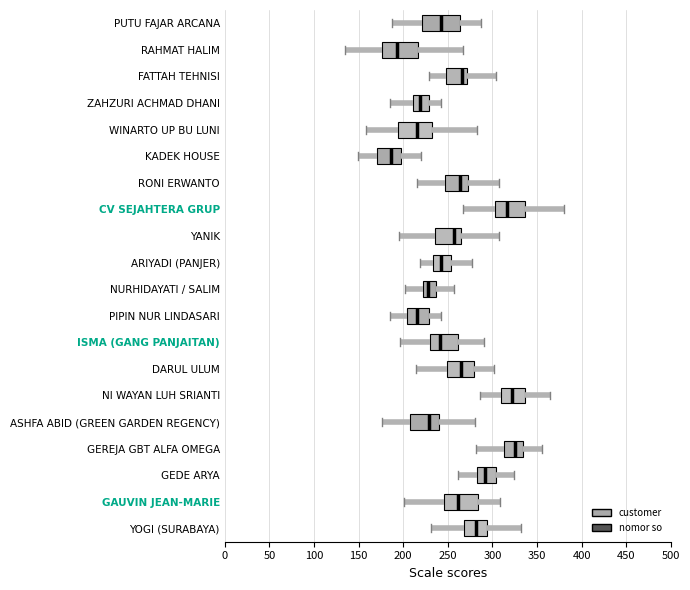

Reading bottom to top, transcribe this box plot: for each box, give where its median line is, the range the box spans, and where its two whiskers end, as read against the x-axis. The values are not printed on the chart, so give them approximately, as read against the axis.

YOGI (SURABAYA): median 280, box 270 to 295, whiskers 230 to 330
GAUVIN JEAN-MARIE: median 260, box 245 to 285, whiskers 200 to 310
GEDE ARYA: median 290, box 280 to 305, whiskers 260 to 325
GEREJA GBT ALFA OMEGA: median 325, box 315 to 335, whiskers 280 to 355
ASHFA ABID (GREEN GARDEN REGENCY): median 230, box 210 to 240, whiskers 175 to 280
NI WAYAN LUH SRIANTI: median 320, box 310 to 335, whiskers 285 to 365
DARUL ULUM: median 265, box 250 to 280, whiskers 215 to 300
ISMA (GANG PANJAITAN): median 240, box 230 to 260, whiskers 195 to 290
PIPIN NUR LINDASARI: median 215, box 205 to 230, whiskers 185 to 245
NURHIDAYATI / SALIM: median 230, box 220 to 235, whiskers 200 to 255
ARIYADI (PANJER): median 240, box 235 to 255, whiskers 220 to 275
YANIK: median 255, box 235 to 265, whiskers 195 to 305
CV SEJAHTERA GRUP: median 315, box 305 to 335, whiskers 265 to 380
RONI ERWANTO: median 265, box 245 to 275, whiskers 215 to 310
KADEK HOUSE: median 185, box 170 to 200, whiskers 150 to 220
WINARTO UP BU LUNI: median 215, box 195 to 235, whiskers 160 to 285
ZAHZURI ACHMAD DHANI: median 220, box 210 to 230, whiskers 185 to 240
FATTAH TEHNISI: median 265, box 250 to 270, whiskers 230 to 305
RAHMAT HALIM: median 195, box 175 to 215, whiskers 135 to 265
PUTU FAJAR ARCANA: median 240, box 220 to 265, whiskers 185 to 290